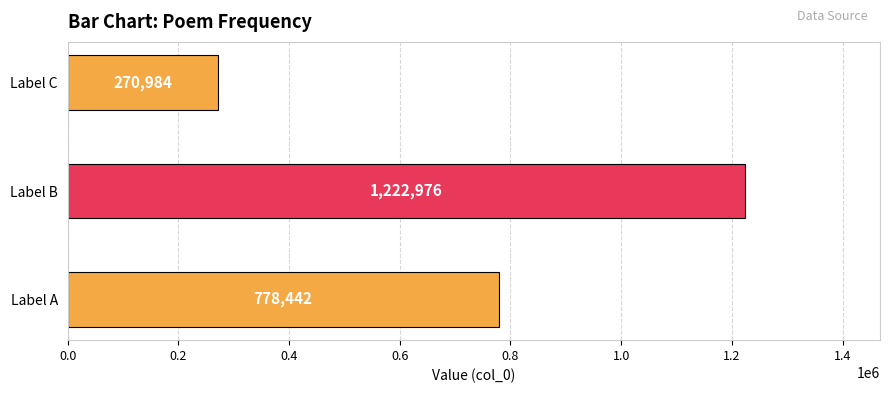

How many bars are there in total?

3